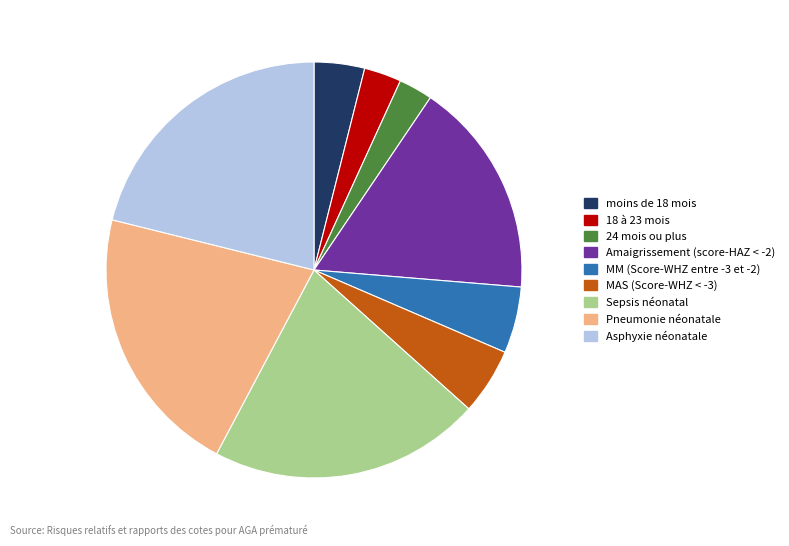

Is it true that Pneumonie néonatale is 9% of the pie?

False